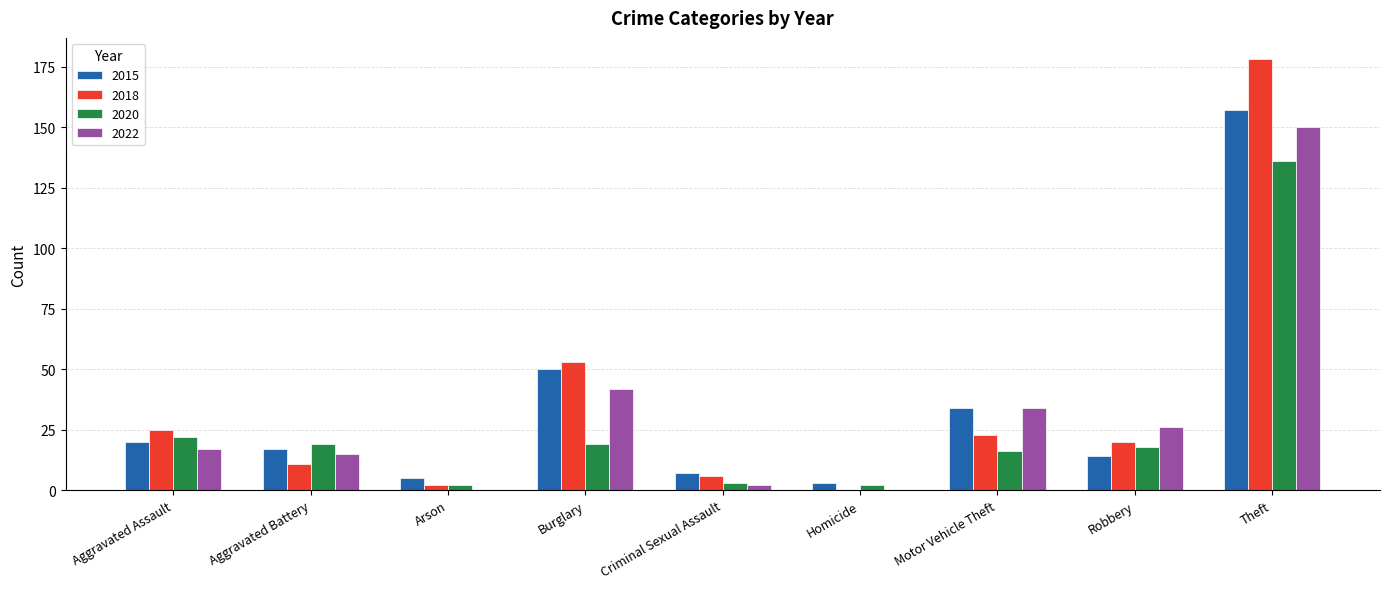

Which series has the widest spread of values?

2018